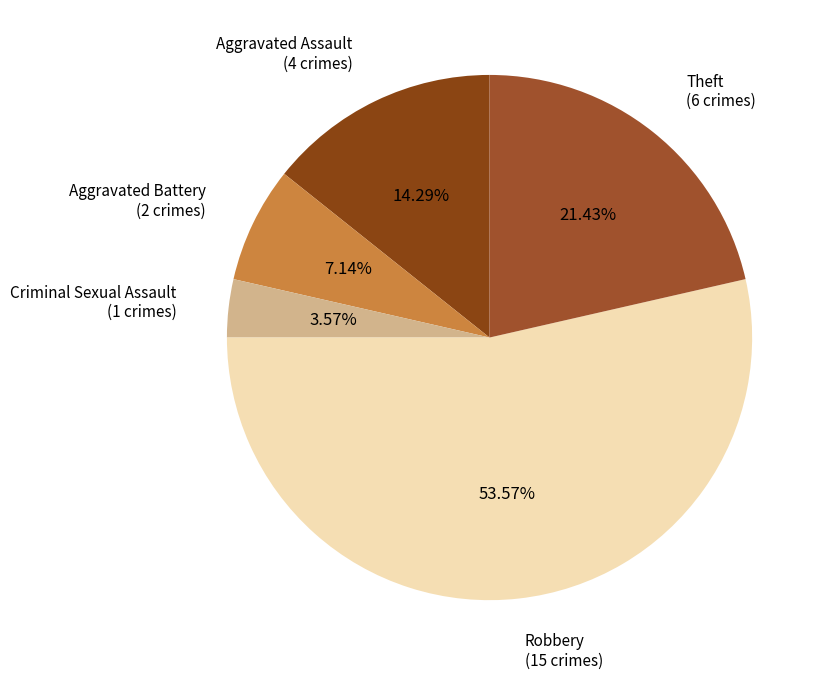

Does any single category account for the majority?

Yes